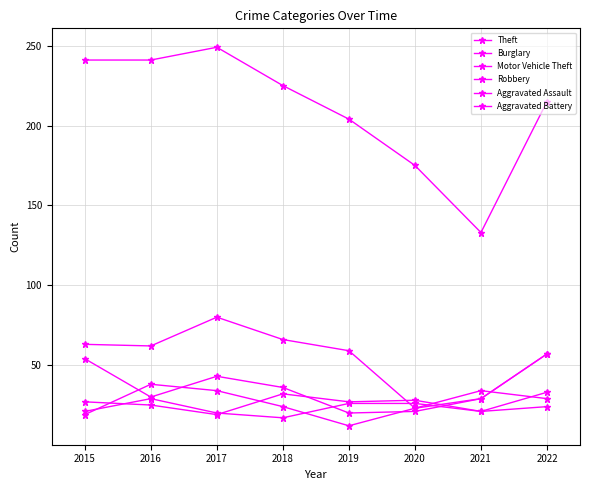

List the labels in order of Aggravated Battery value, smallest first.

2018, 2017, 2015, 2021, 2022, 2019, 2020, 2016